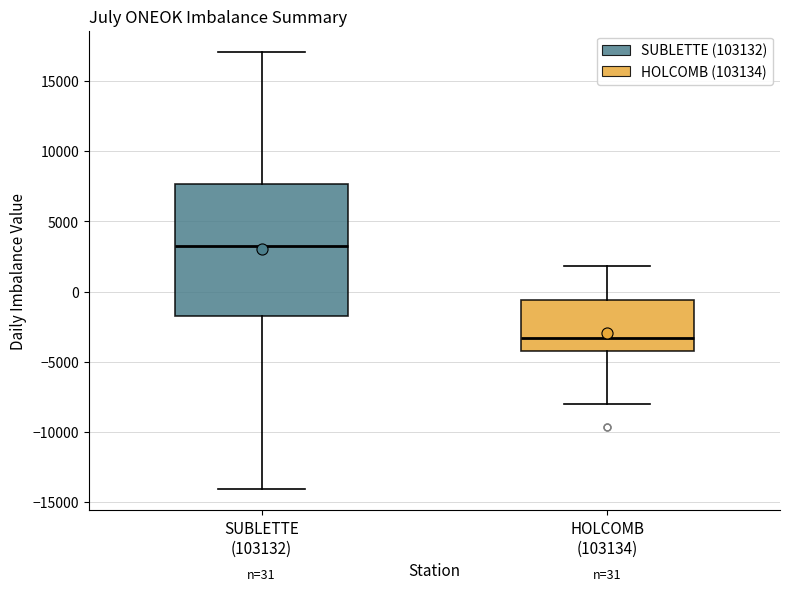

Which box is the tallest, from its lower edge to its upper edge?

SUBLETTE (103132)